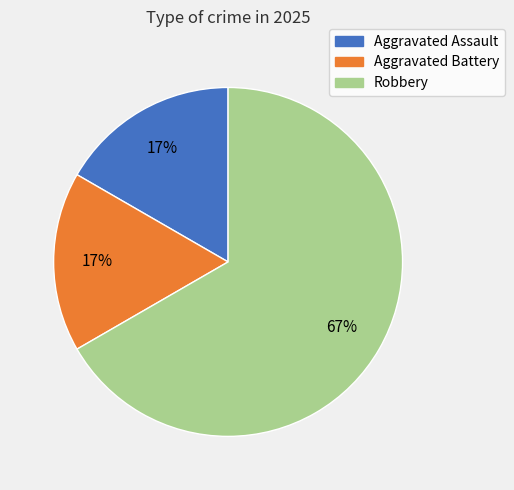

To the nearest percent, what is the combined percentage of Aggravated Battery and Robbery?

83%